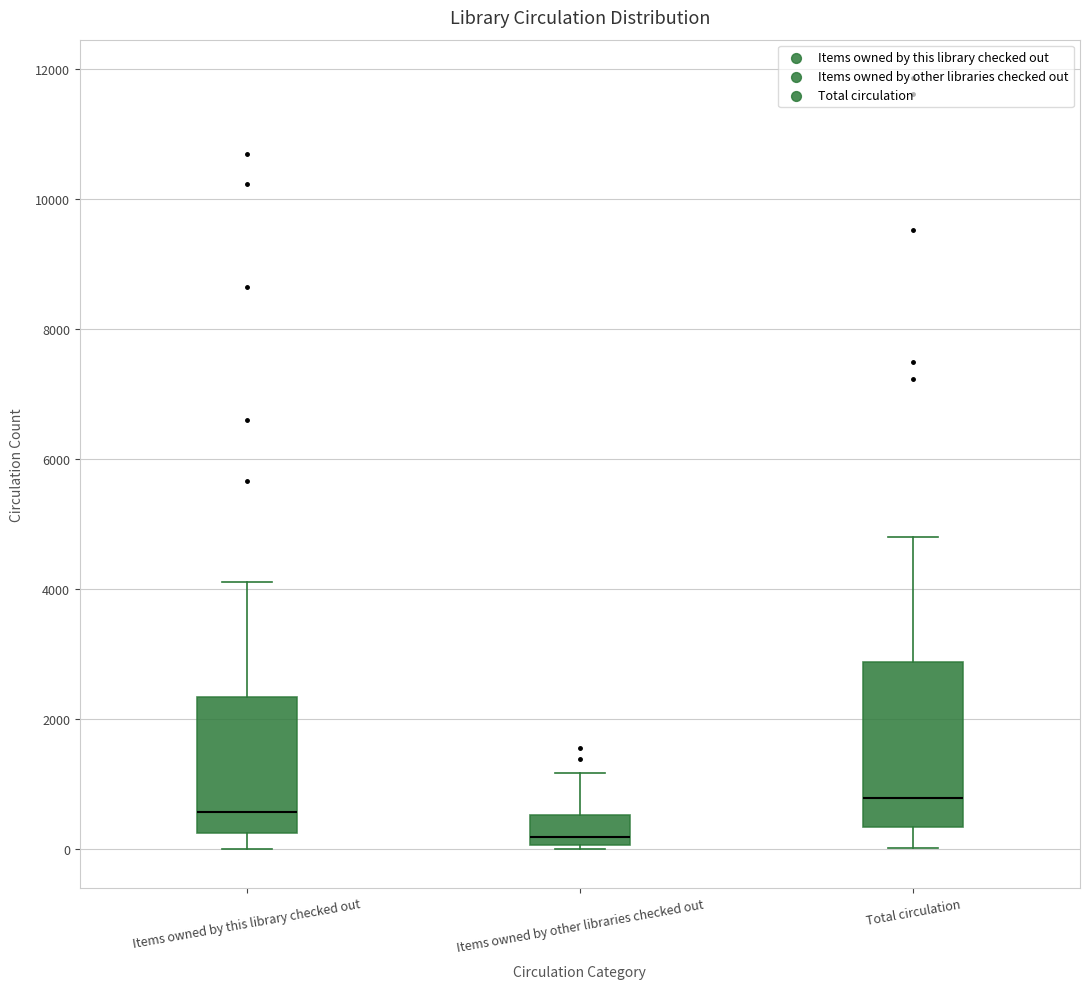

Reading left to right, read every box against the y-axis: the position of its median line, the range the box covers, and the ends of its whiskers. The values are not printed on the chart, so give them approximately, as read against the axis.

Items owned by this library checked out: median 600, box 200 to 2400, whiskers 0 to 4200
Items owned by other libraries checked out: median 200, box 0 to 600, whiskers 0 (just below the box's lower edge) to 1200
Total circulation: median 800, box 400 to 2800, whiskers 0 to 4800